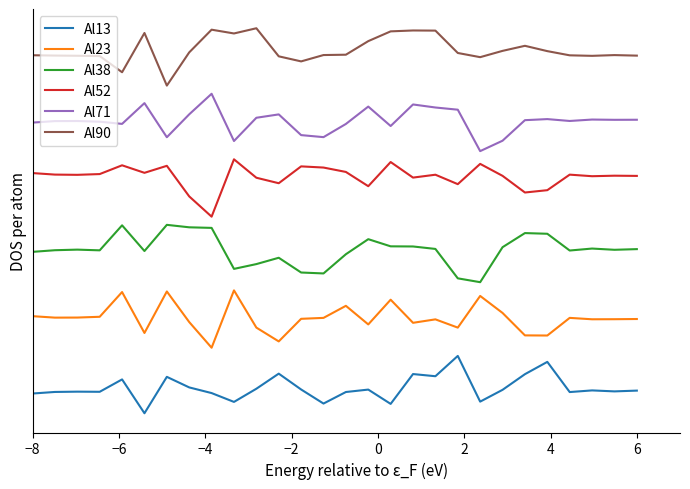

At how many categories does at least one series exceed 0?

28